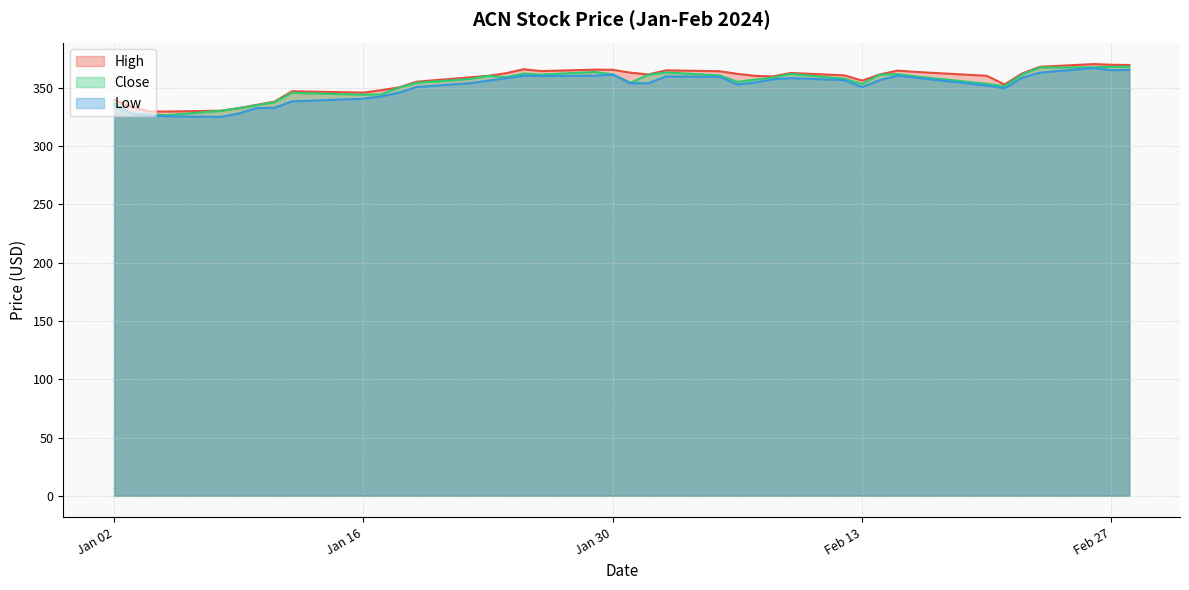

Which series has the widest spread of values?

Low